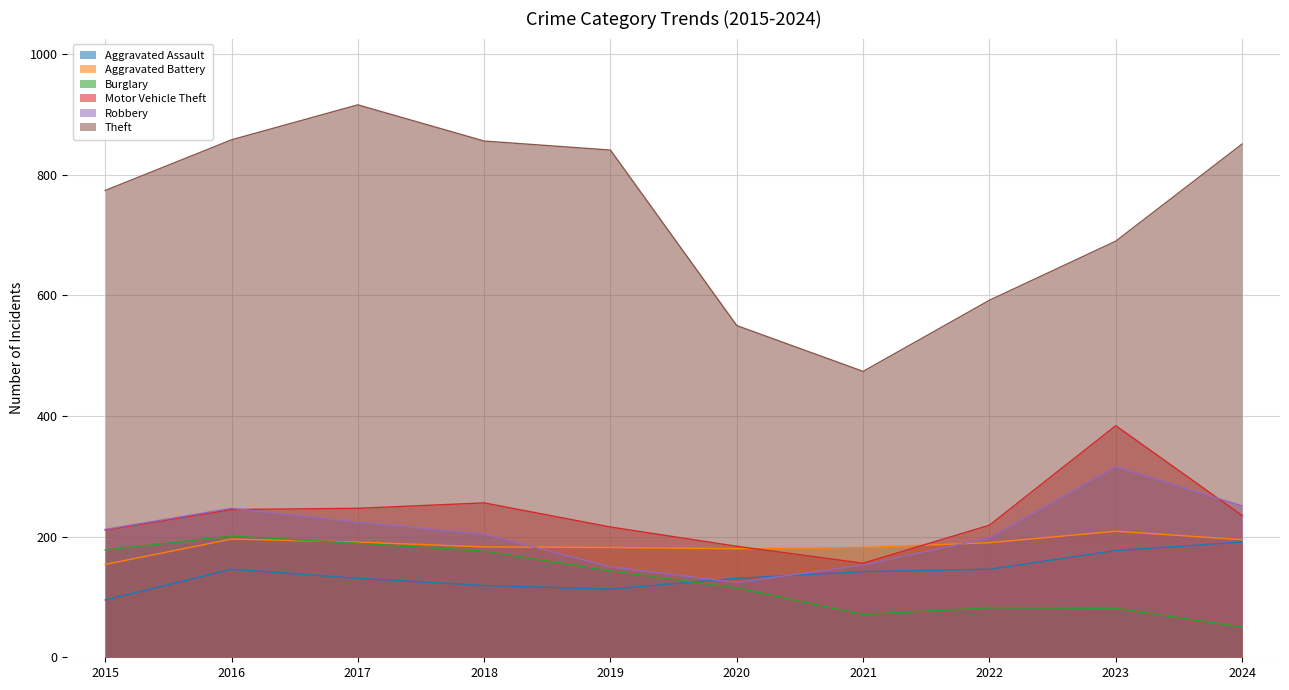

Where is the first local minimum for Aggravated Assault?

2019